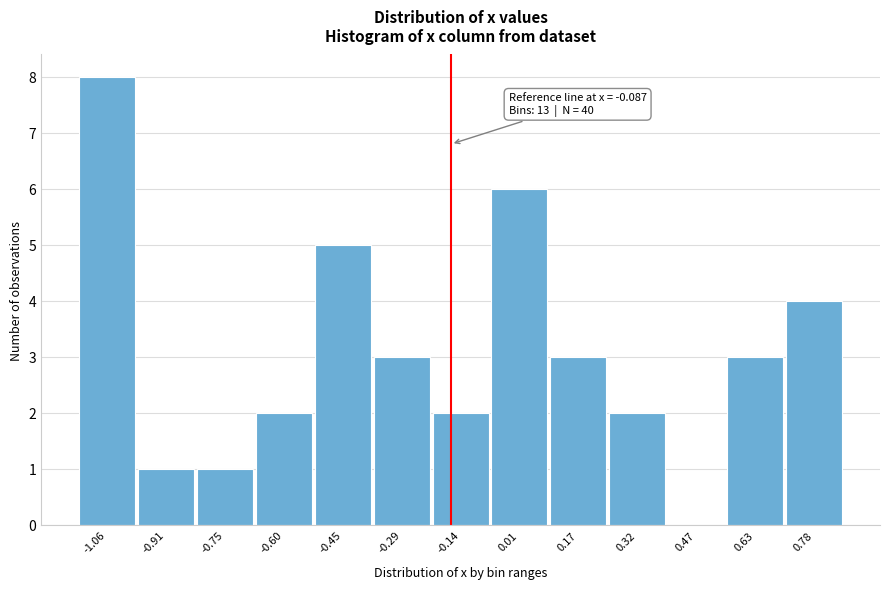

Reading left to right, list all the values displayed in this chart.

-1.06=8	-0.91=1	-0.75=1	-0.60=2	-0.45=5	-0.29=3	-0.14=2	0.01=6	0.17=3	0.32=2	0.47=0	0.63=3	0.78=4